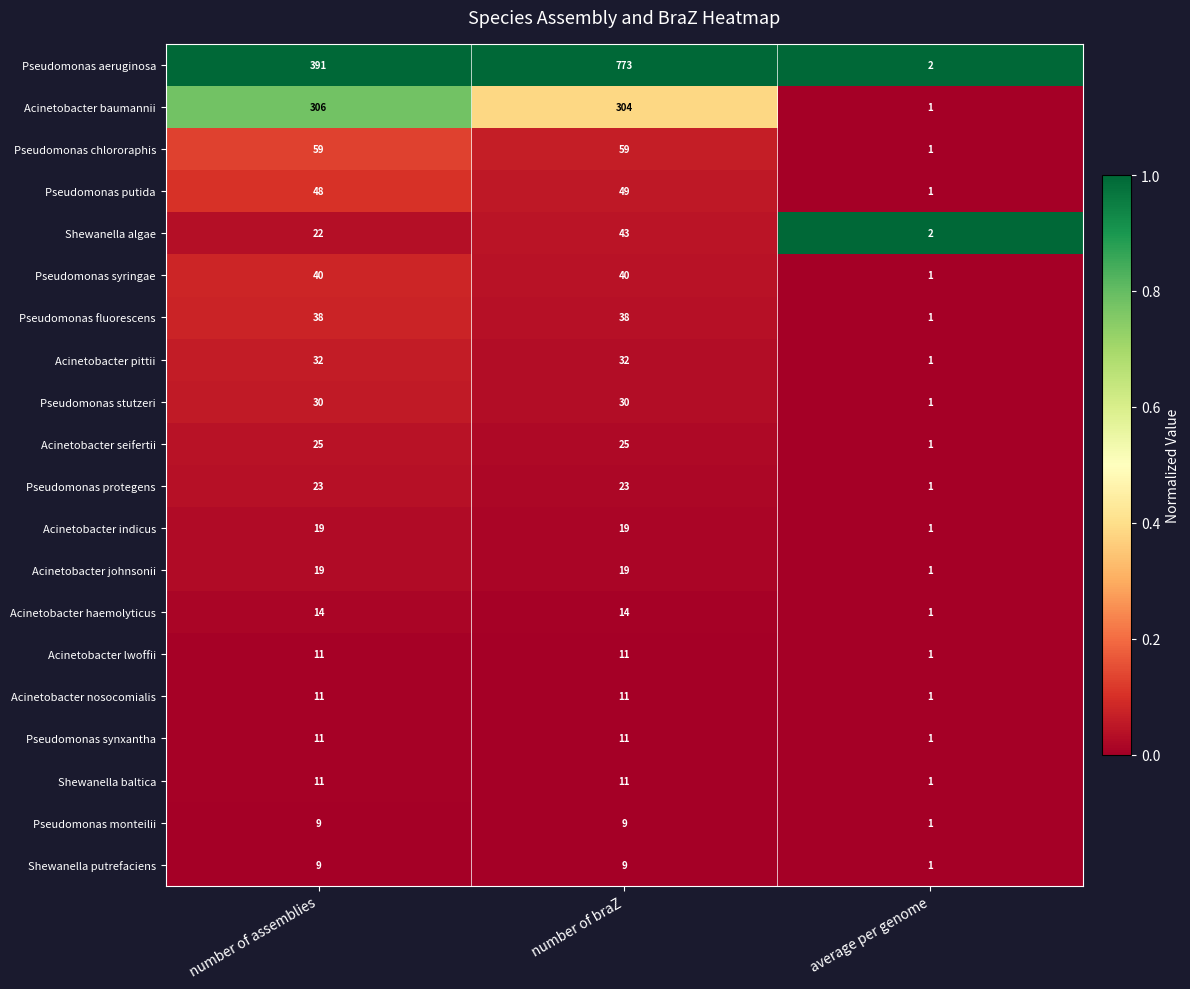

How many data points does each series have?

3